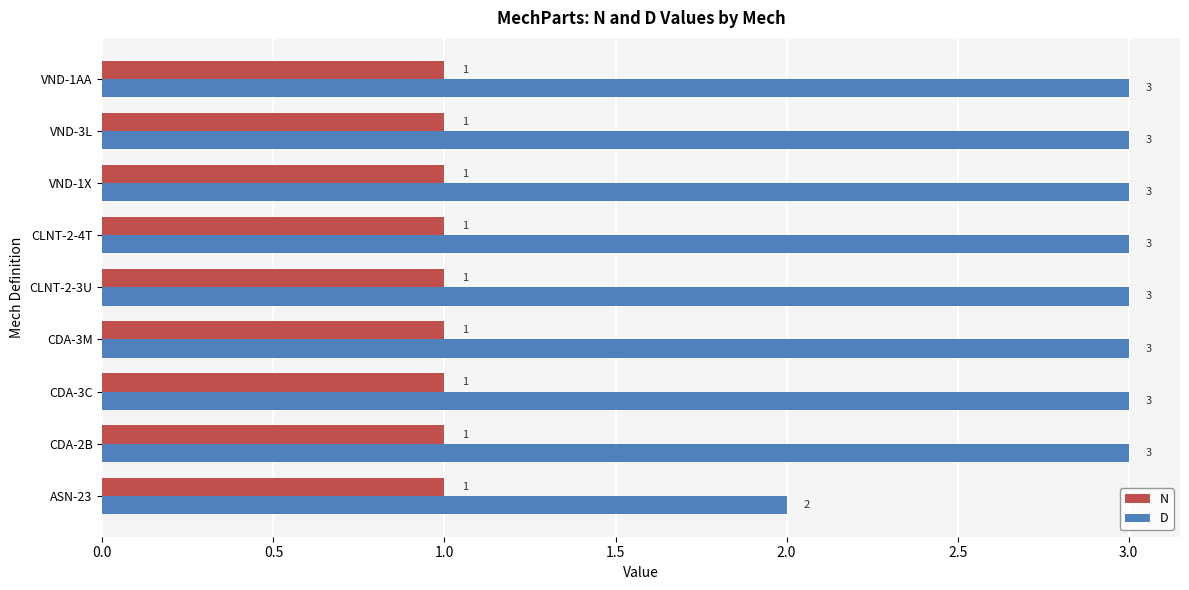

Which series changed the most between ASN-23 and CDA-3C?

D